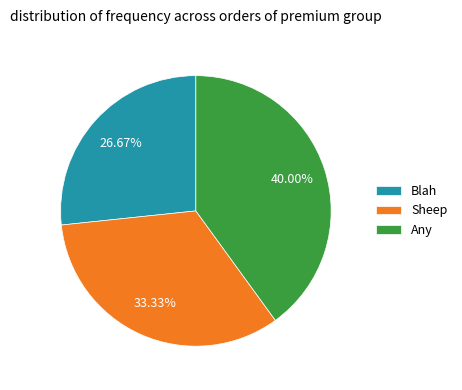

How many segments does this pie chart have?

3